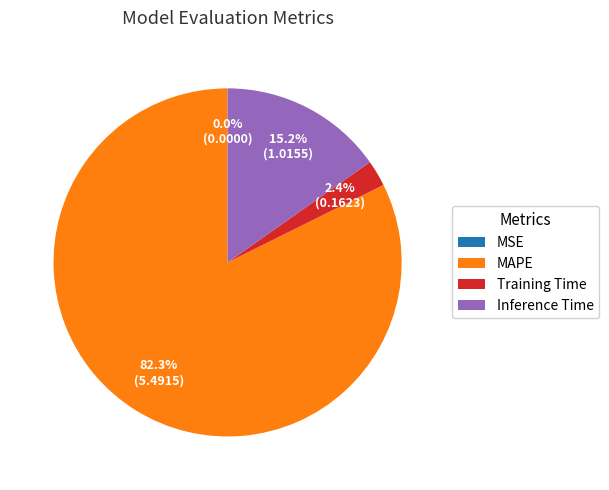

Do MAPE and Inference Time together represent more than half of the pie?

Yes